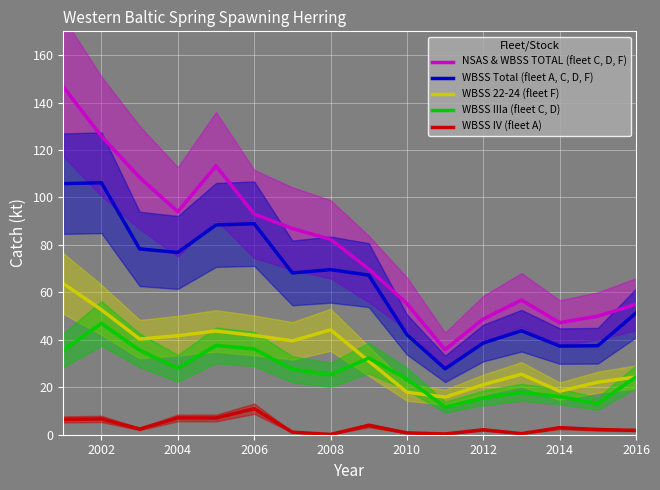

True or false: WBSS Total (fleet A, C, D, F) and NSAS & WBSS TOTAL (fleet C, D, F) cross at least once.

False